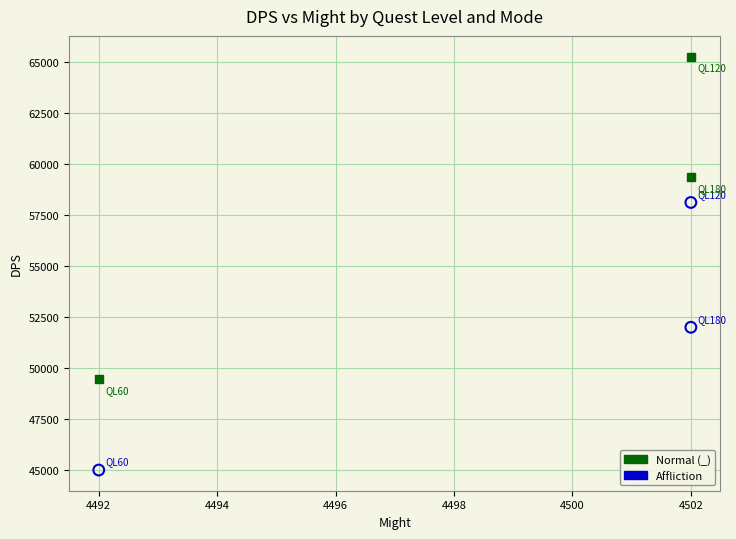

Which series has the widest spread of Y values?

Affliction